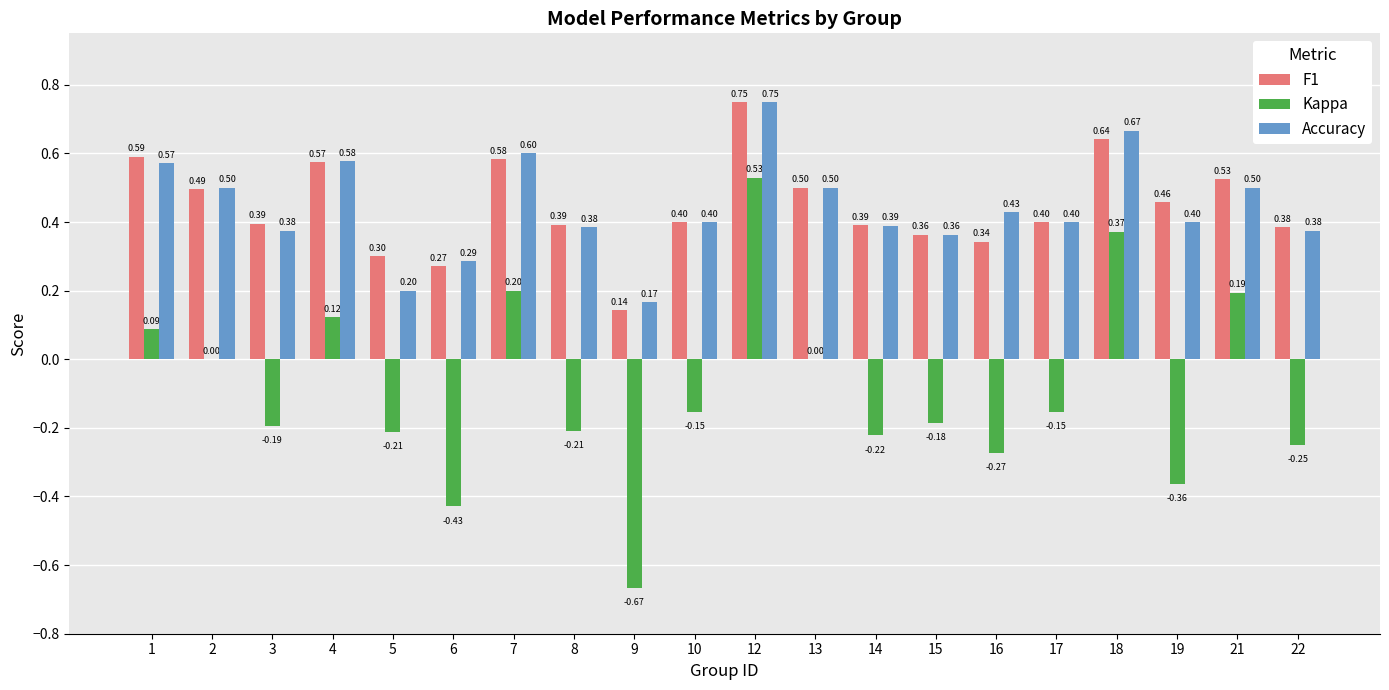

Which series has the largest total across all categories?

F1